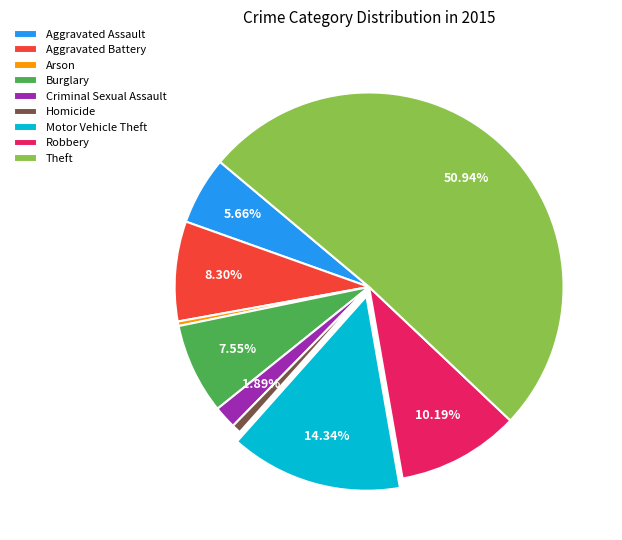

To the nearest percent, what is the difference between the largest and smallest slice percentages?

51%